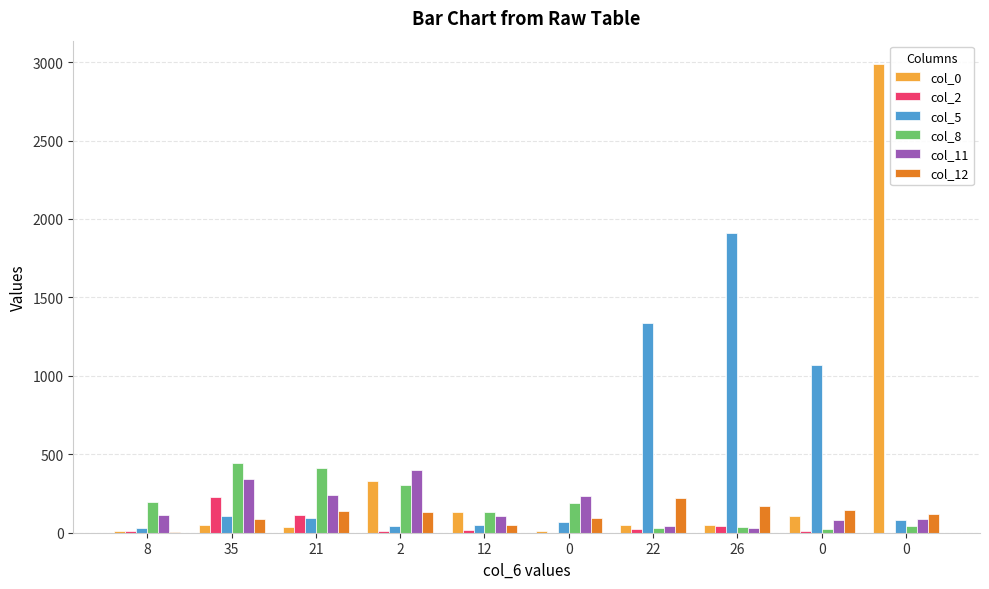

What is the total value across all series at 21?

1027